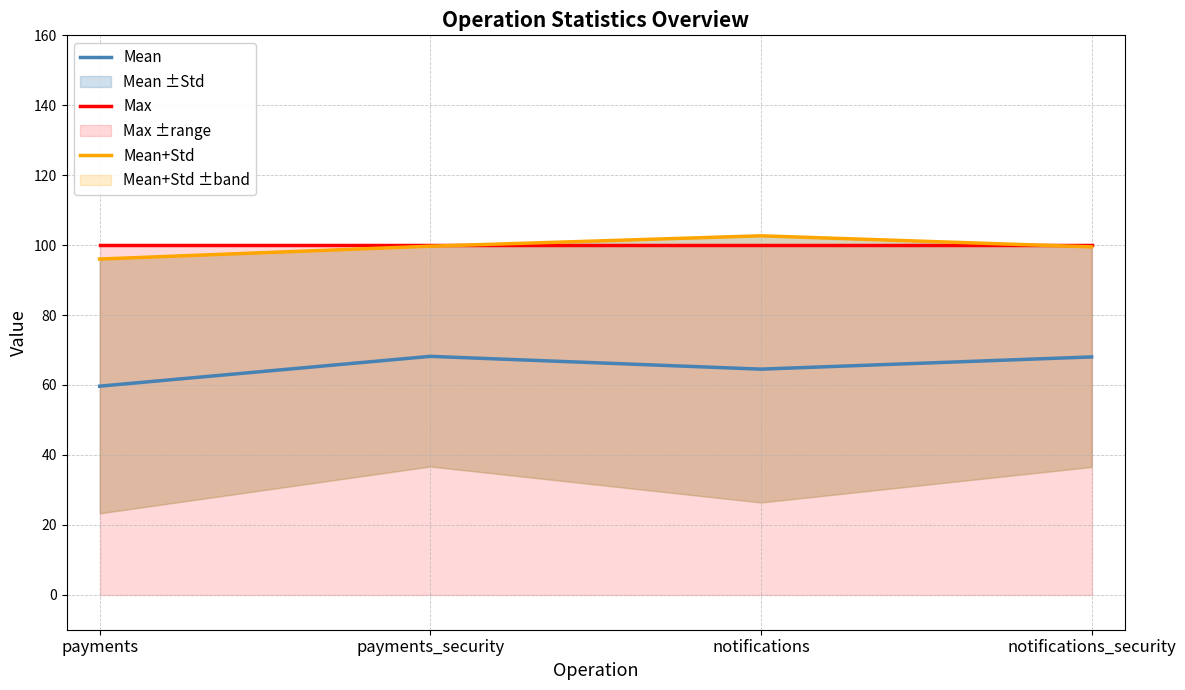

Does the chart display data point markers on the line(s)?

No